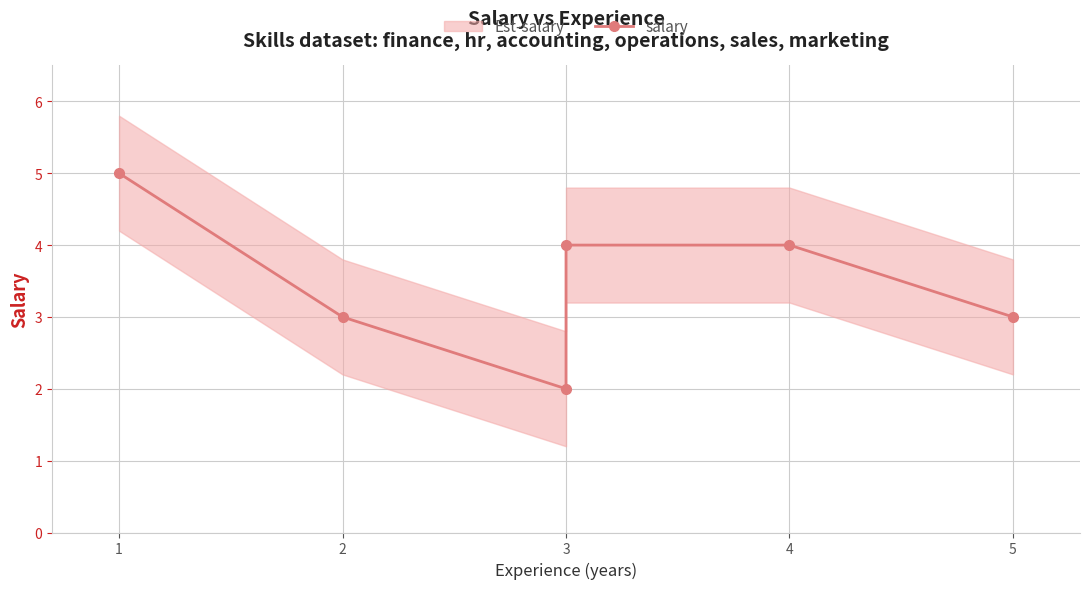

How many values exceed 4?

1